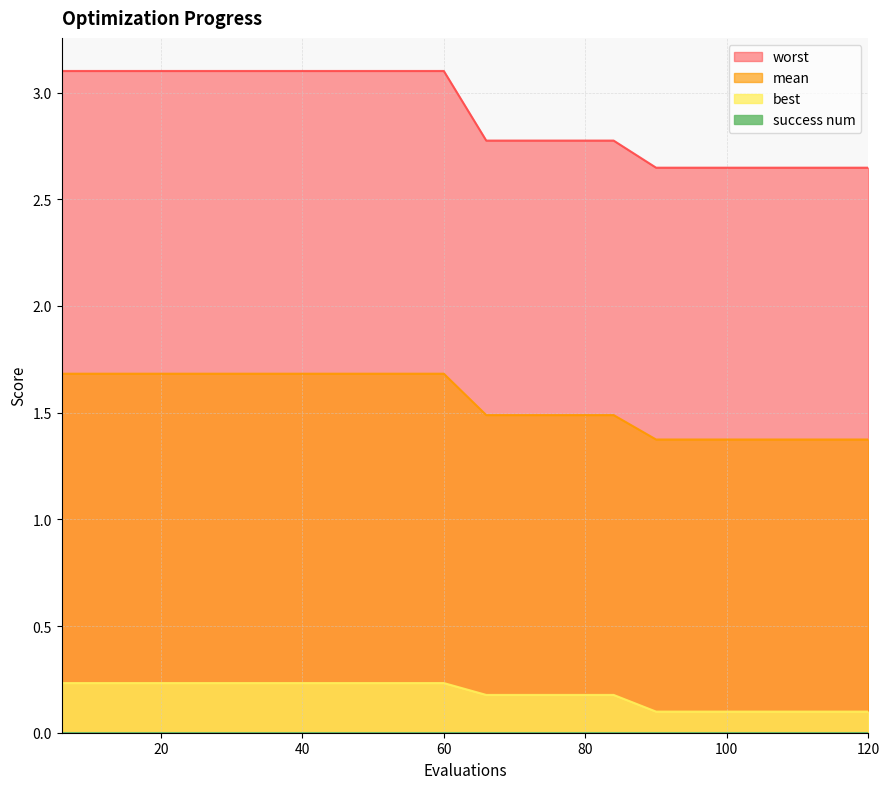

What is the total value across all series at 102?

4.1